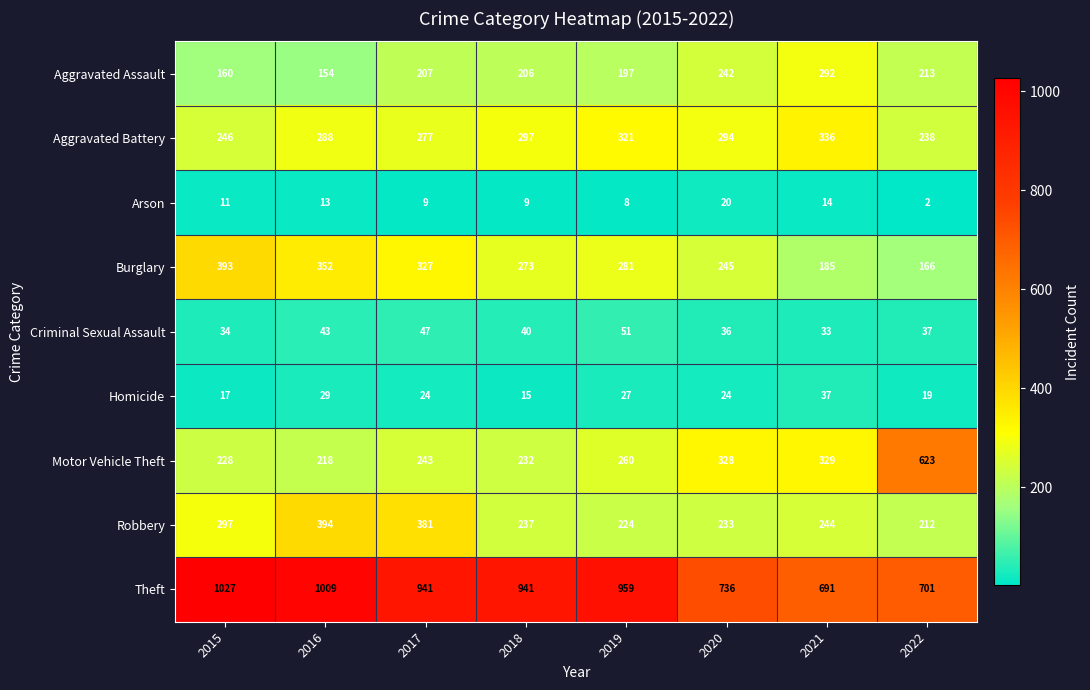

Which category has the lowest value across all series?

2022